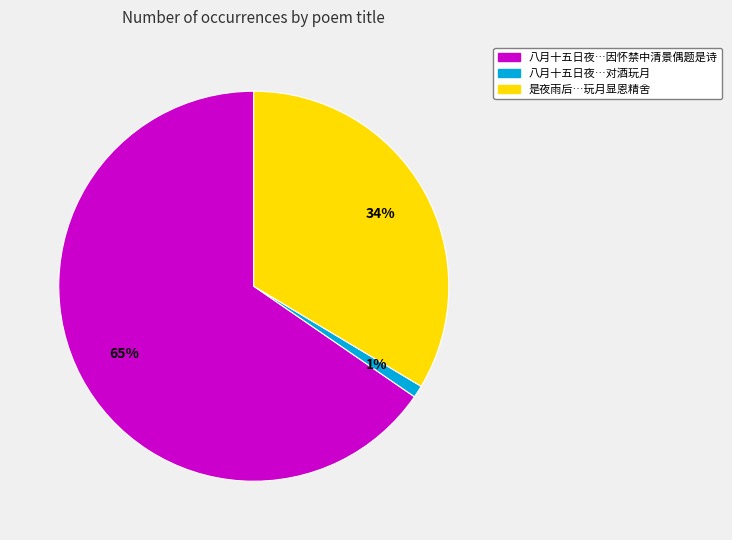

How many segments does this pie chart have?

3